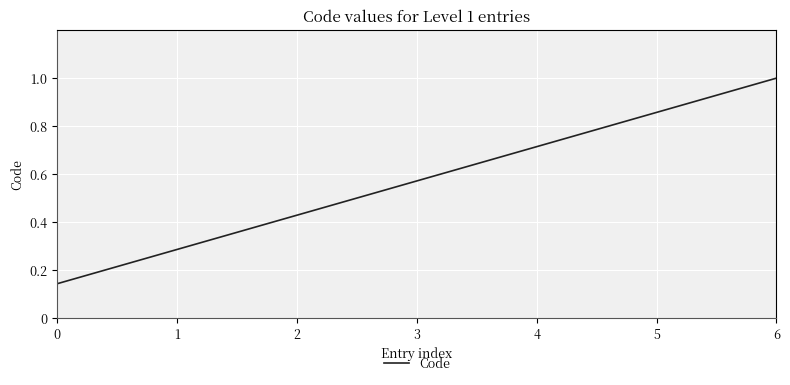

Is it true that the value at 2 is 0.7?

False